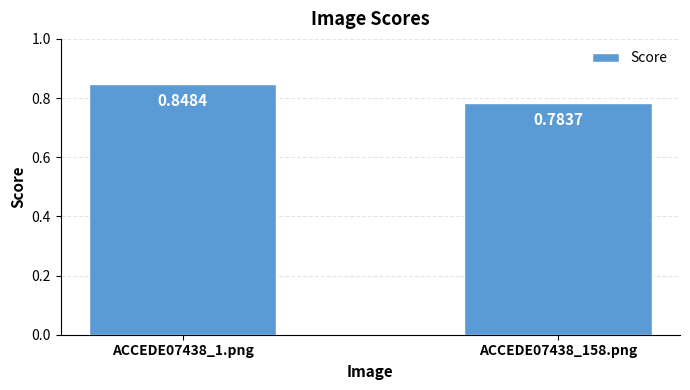

Count the number of categories in the chart.

2